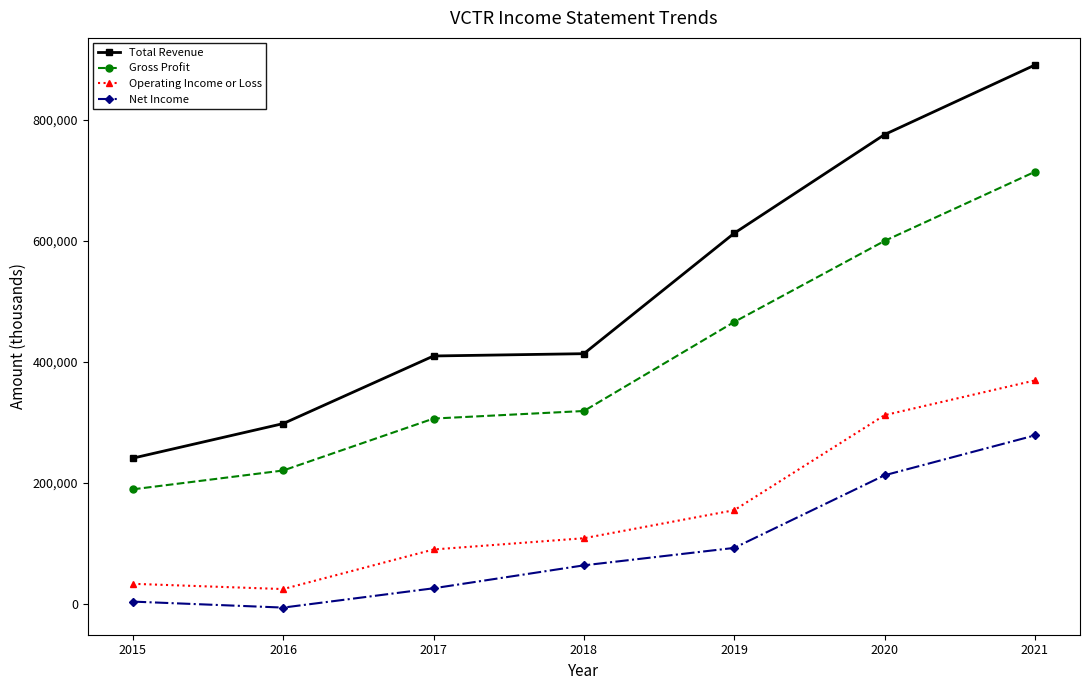

Which series has the widest spread of values?

Total Revenue